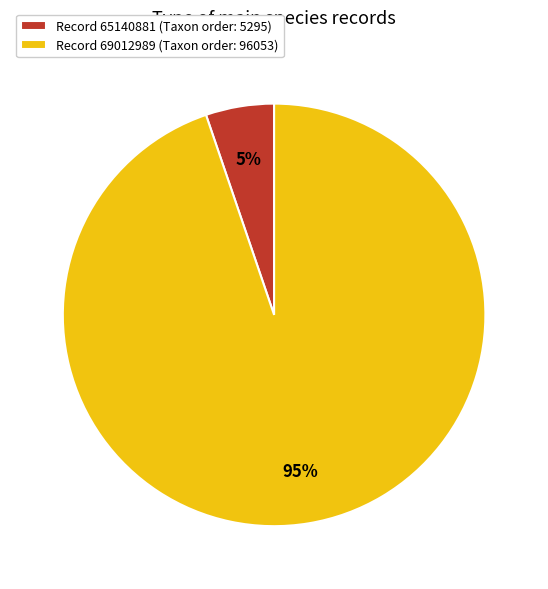

How many slices are in this pie chart?

2